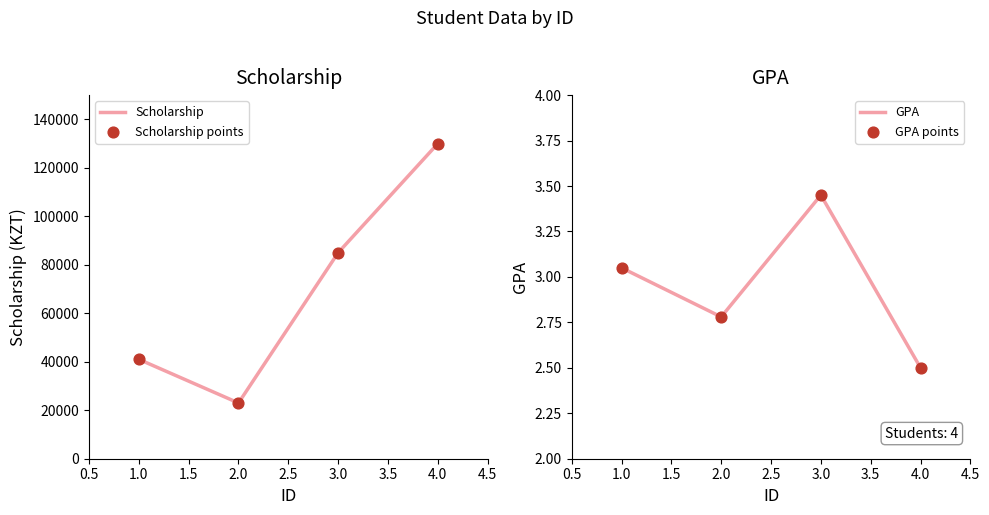

What is the minimum value for GPA?

2.5